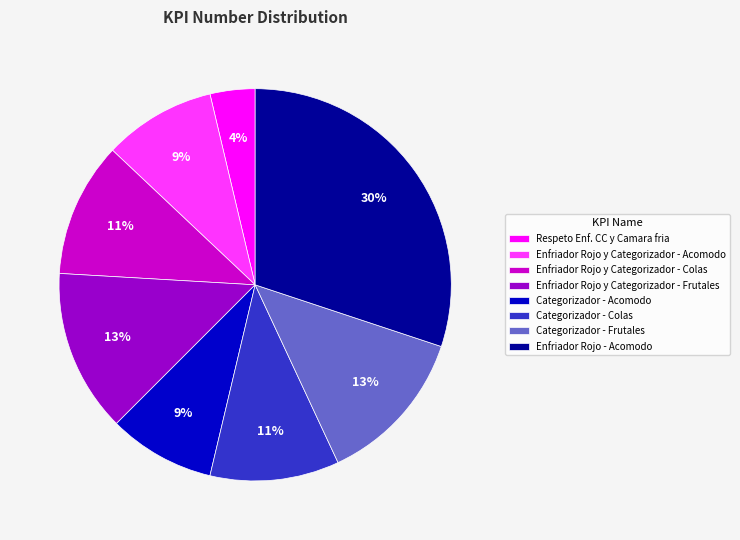

To the nearest percent, what is the combined percentage of Enfriador Rojo y Categorizador - Acomodo and Categorizador - Acomodo?

18%